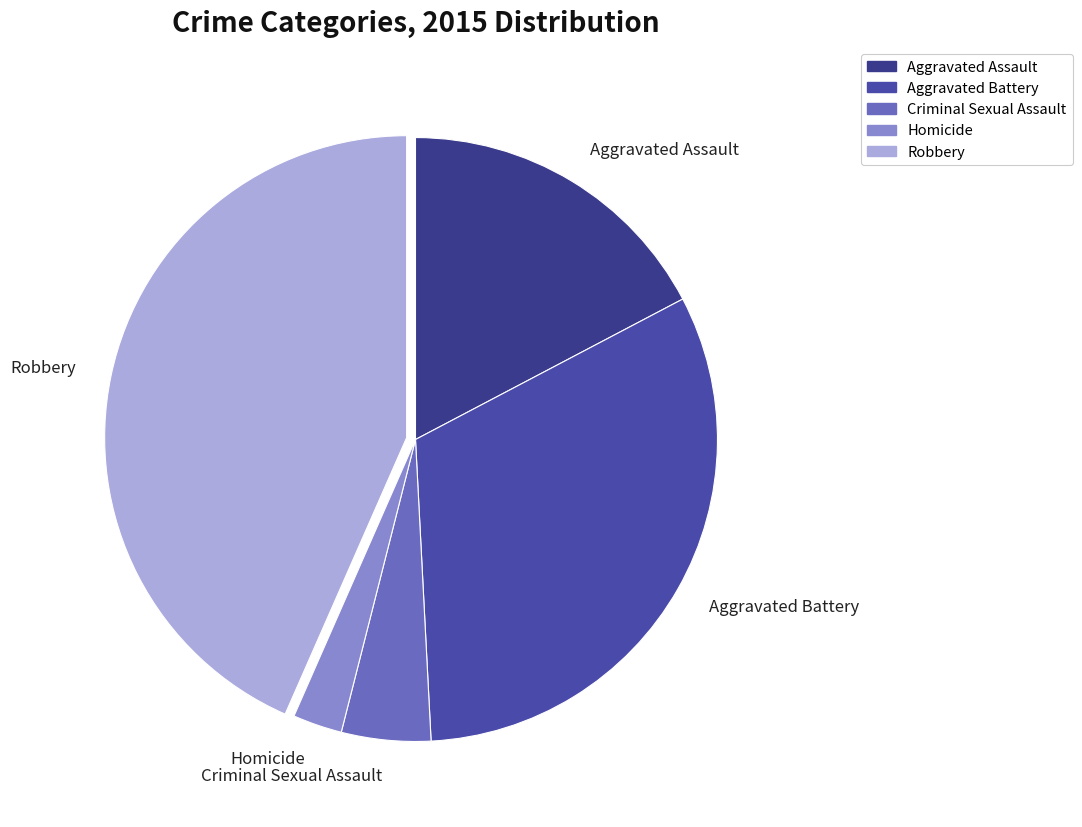

How many segments does this pie chart have?

5